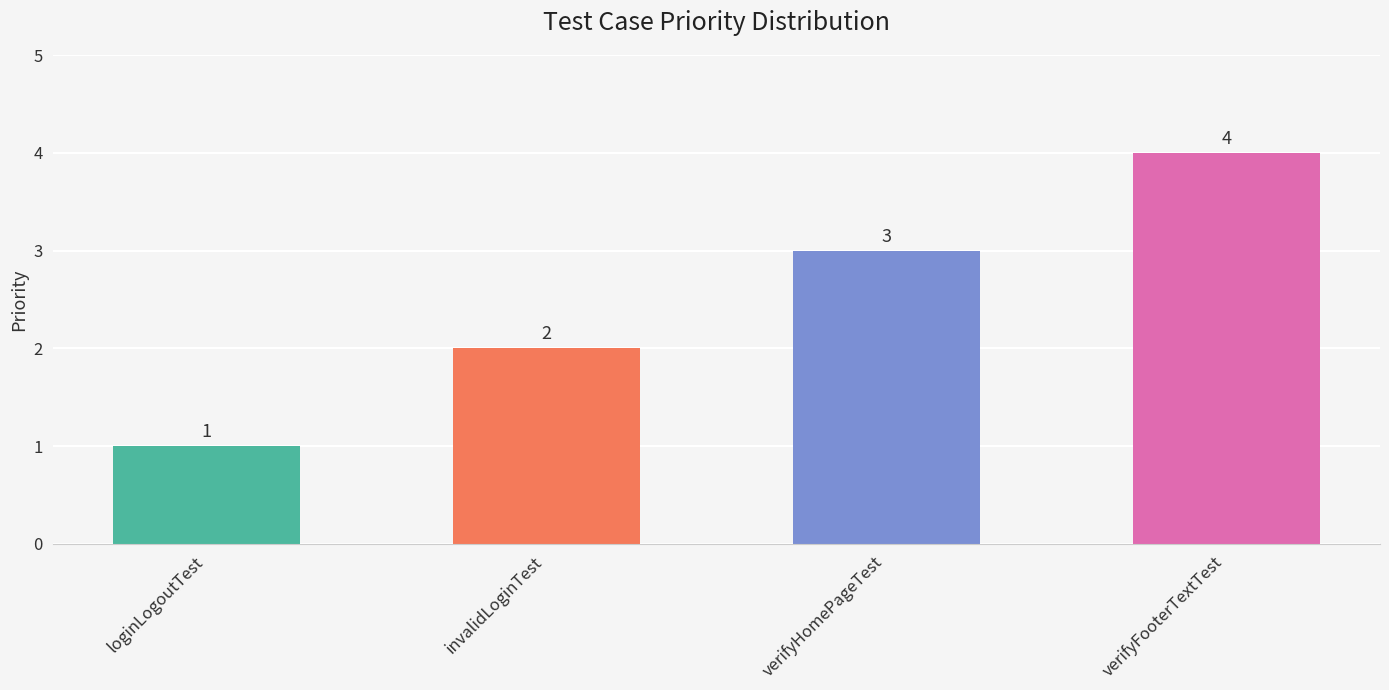

How many values are between 2 and 4?

3